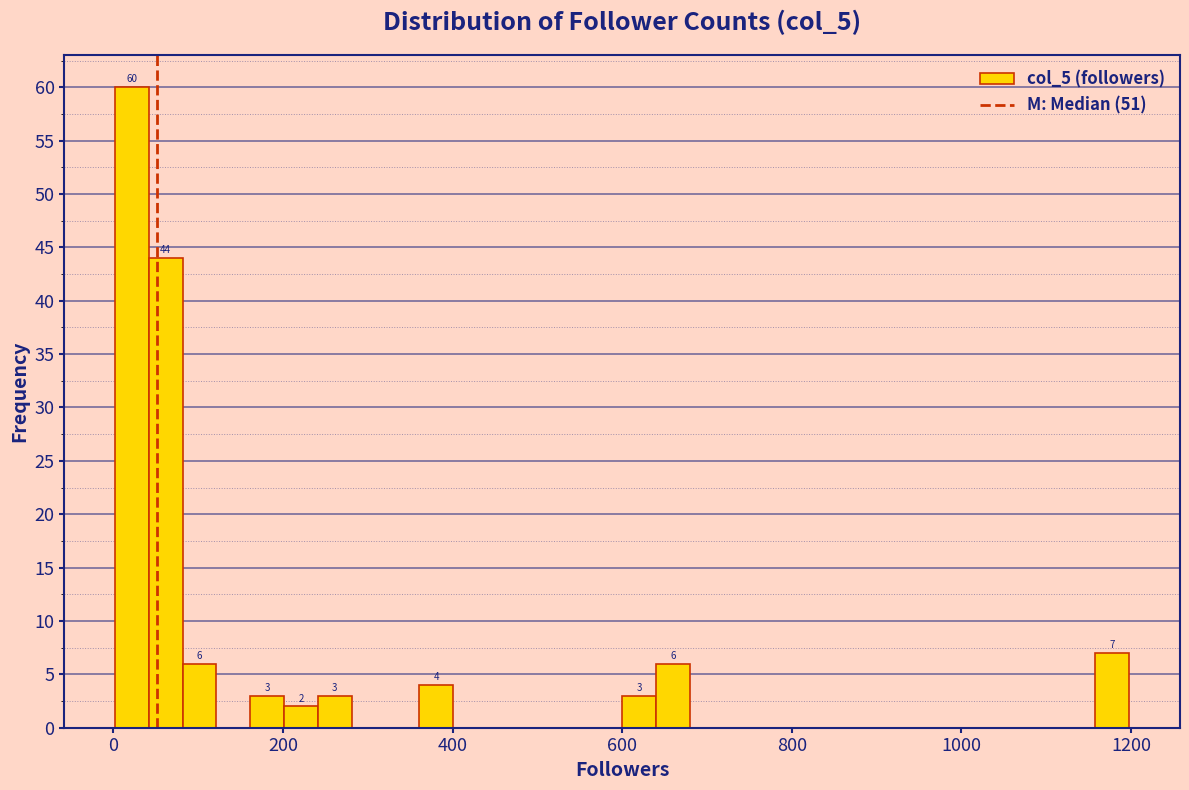

Around what value on the x-axis is the tallest bar? Give the approximate position of its centre, as read against the axis.

20